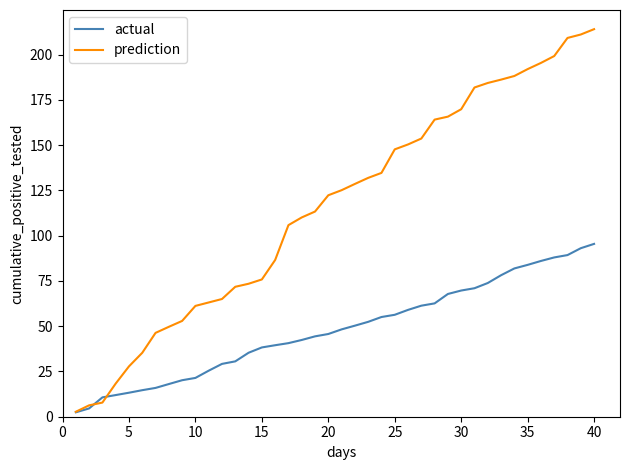

Which series has the largest range (max minus min)?

prediction